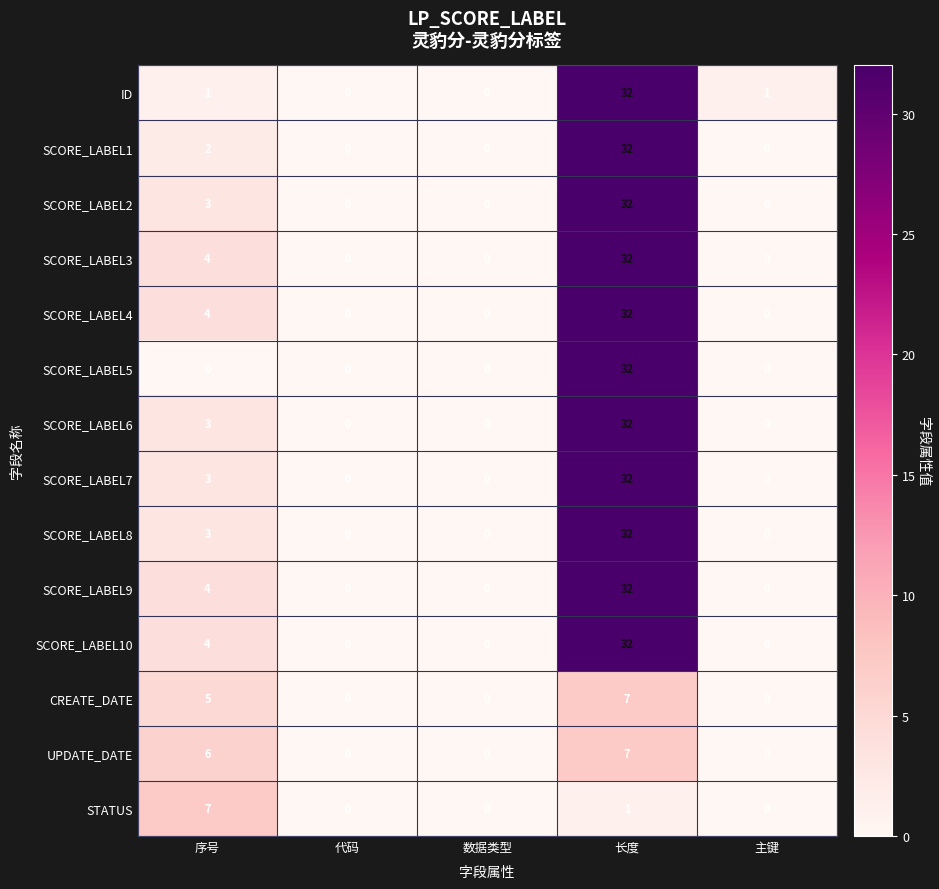

What is the average value of the SCORE_LABEL9 series?

7